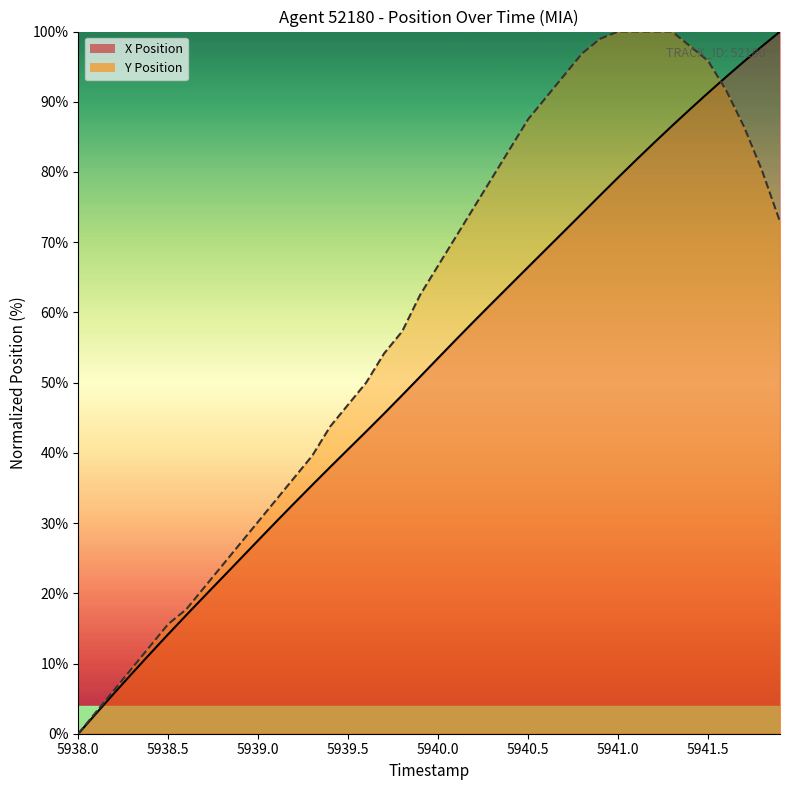

What is the label of the 38th point from the right?

5939.0